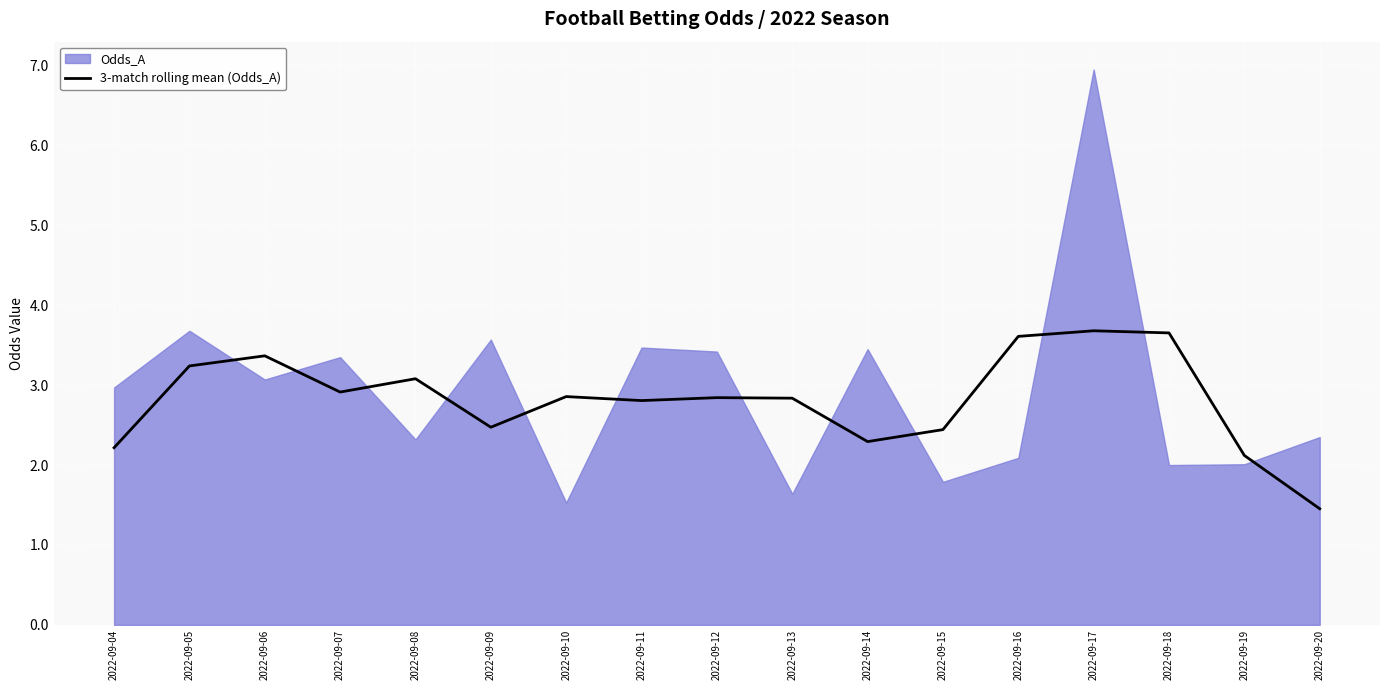

At which label does 3-match rolling mean (Odds_A) first exceed 2?

2022-09-04